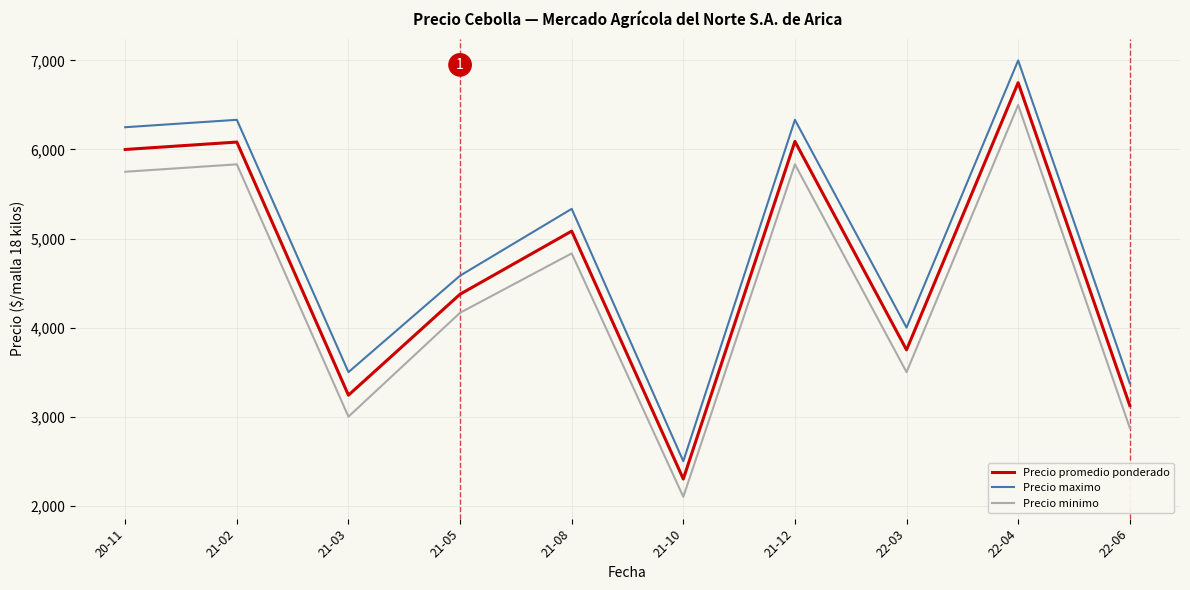

True or false: Precio maximo and Precio minimo intersect in this chart.

False